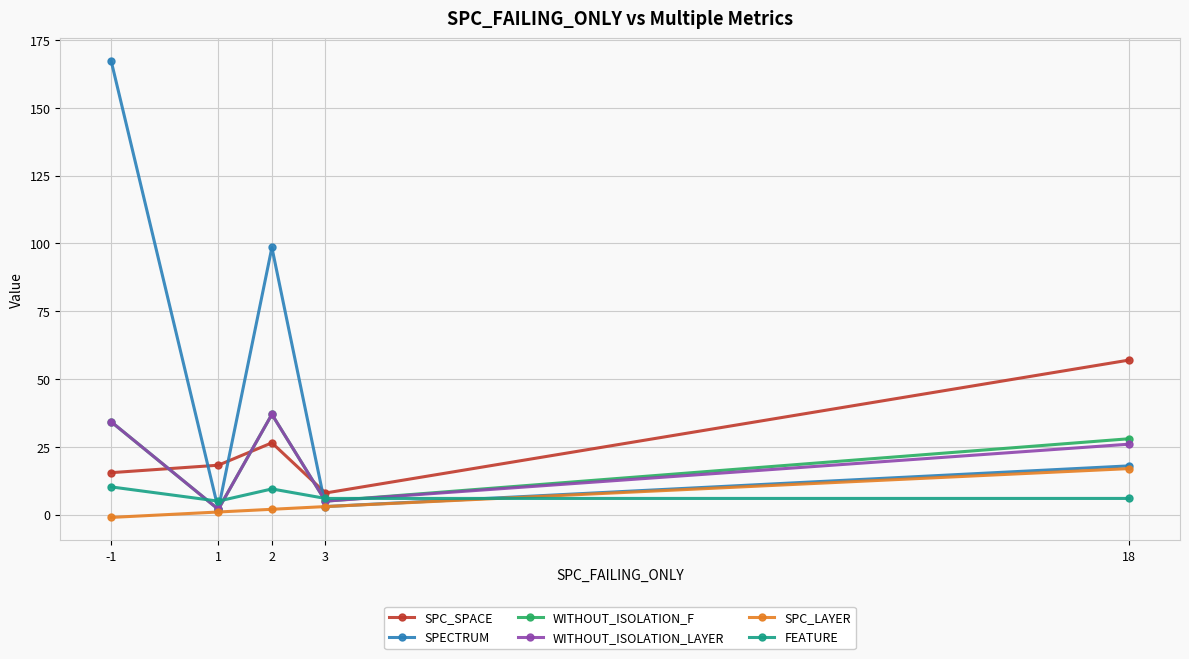

What is the minimum value for SPC_SPACE?

8.0